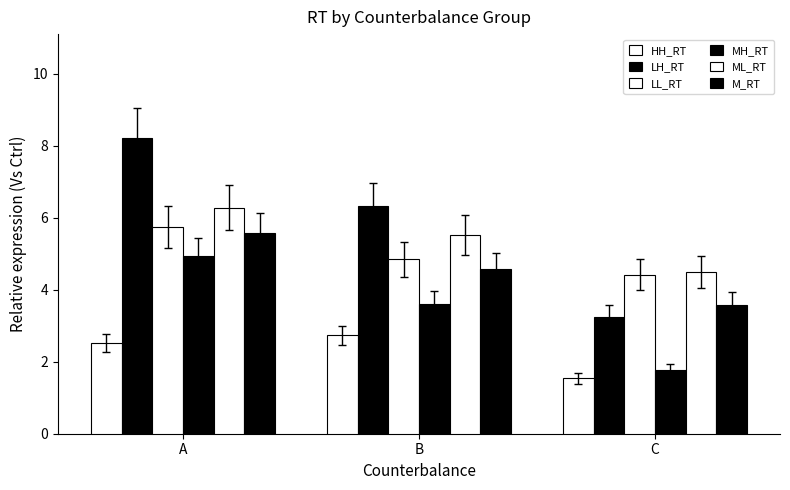

Are the bars horizontal?

No